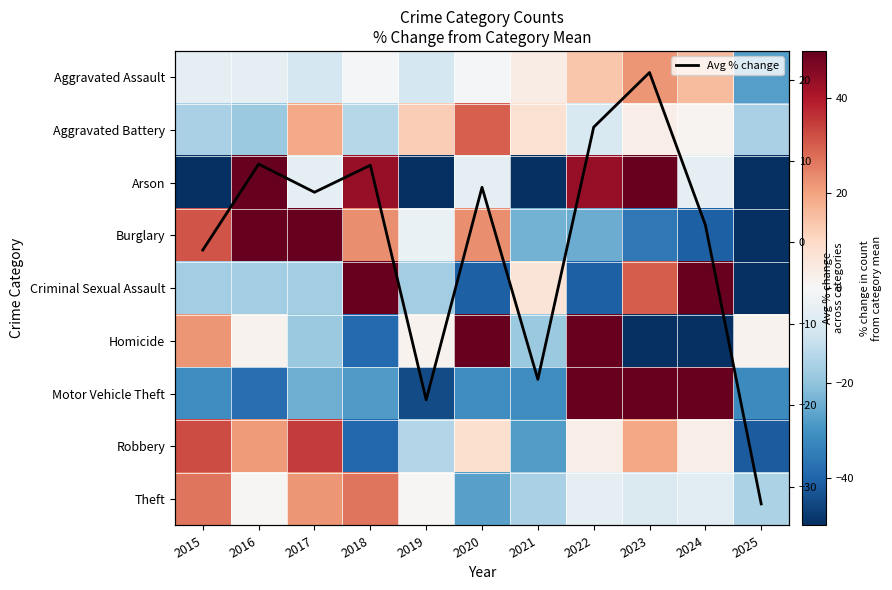

What is the lowest value of the Avg % change series?

-32.1